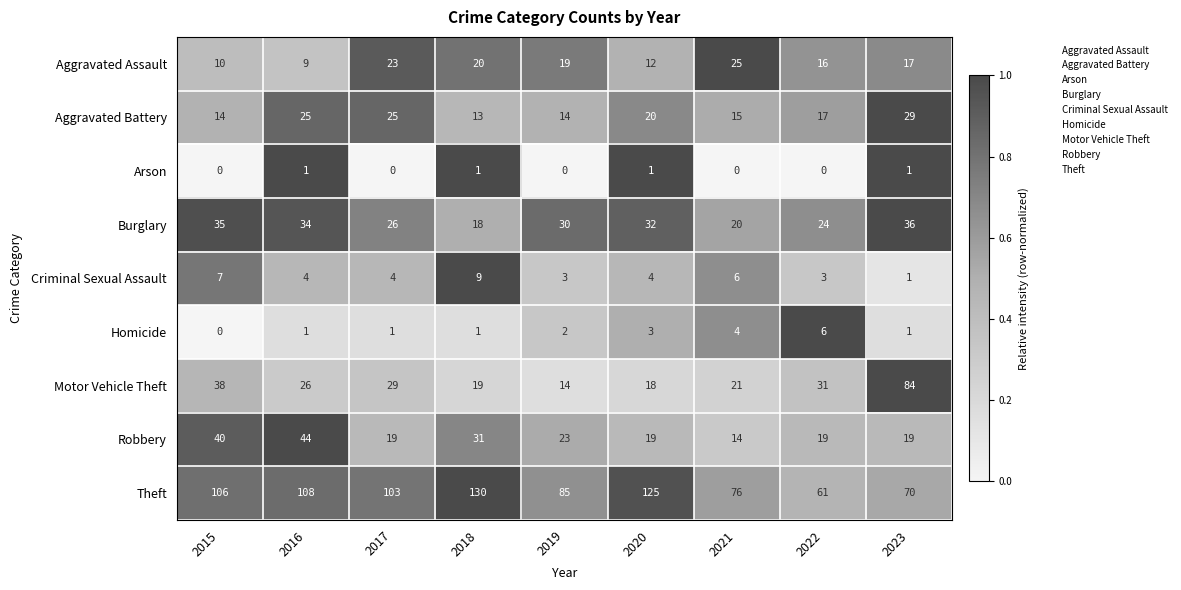

Is it true that Motor Vehicle Theft equals 31 at 2018?

False